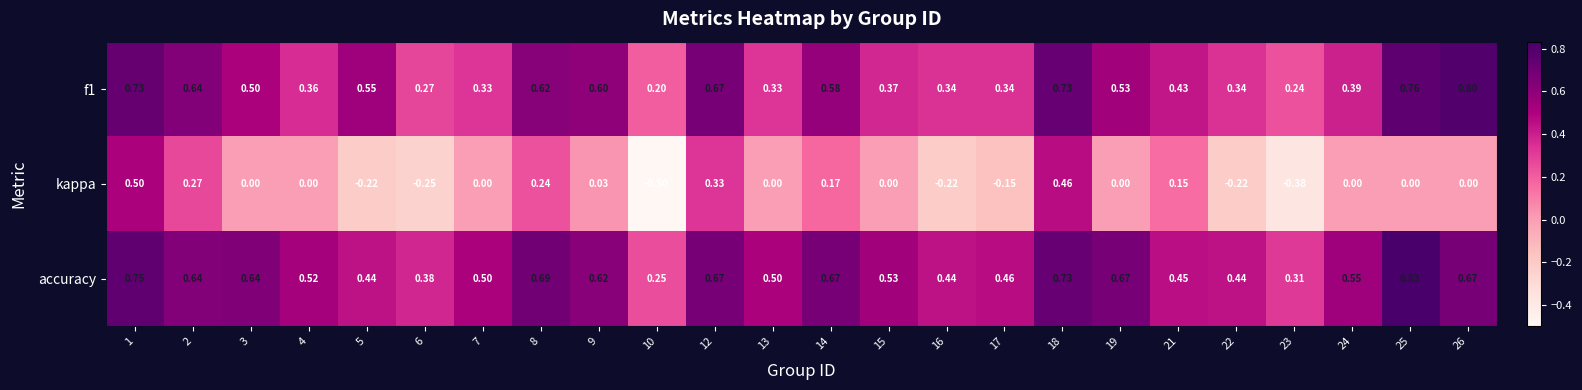

Which series has the largest total across all categories?

accuracy